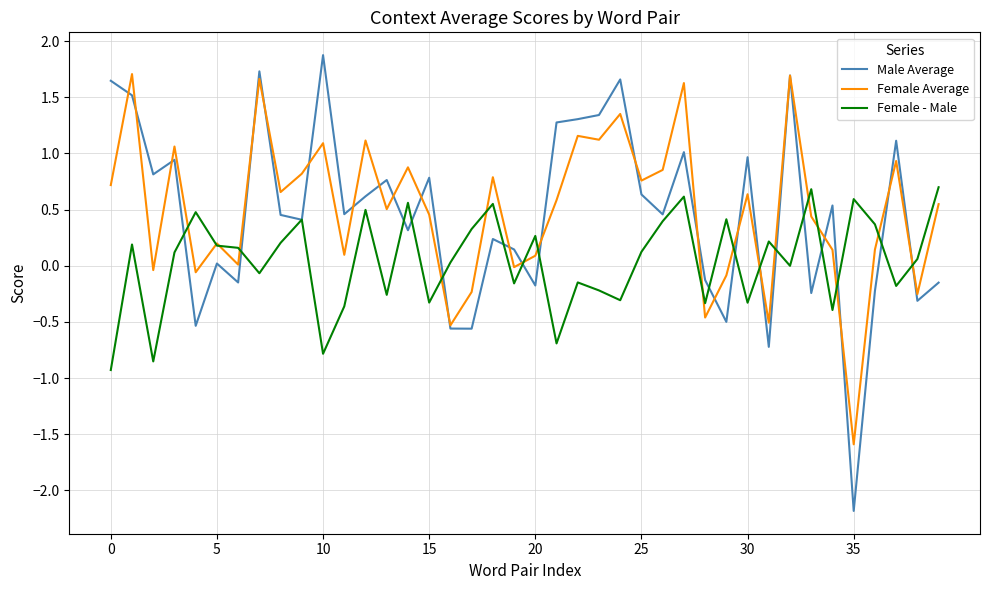

Rank the series by their maximum value, from lowest to highest.

Female - Male, Female Average, Male Average